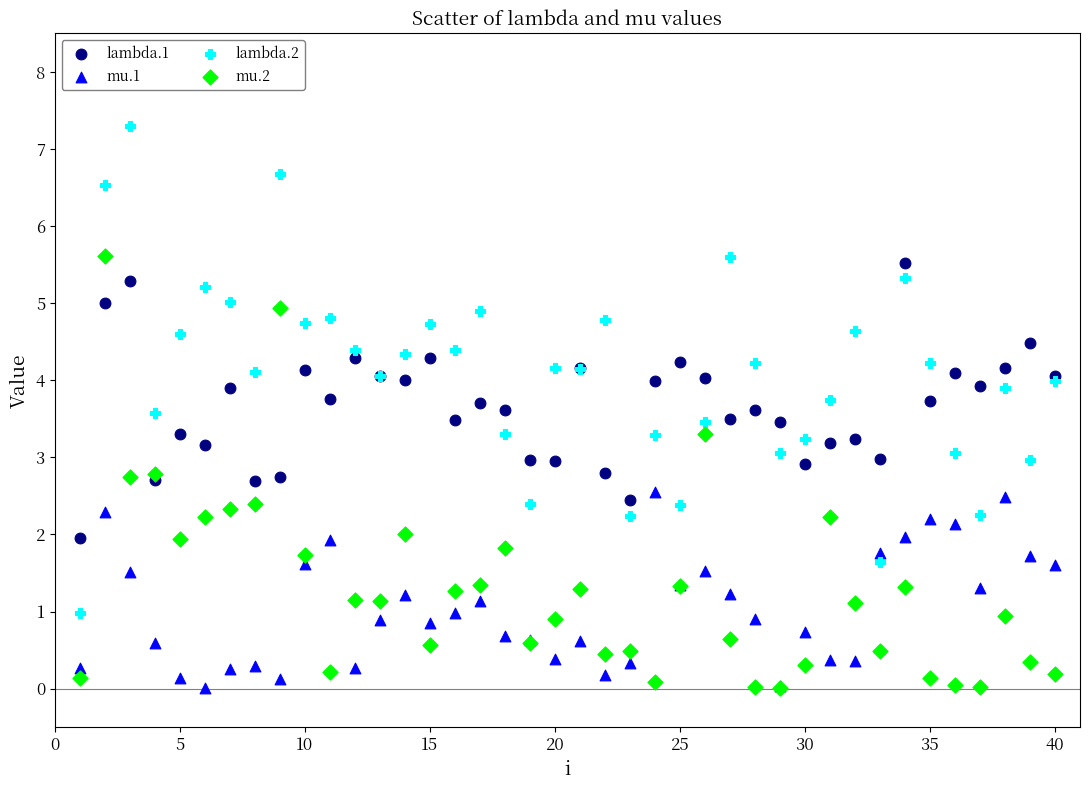

What are all the series names shown in the legend?

lambda.1, mu.1, lambda.2, mu.2